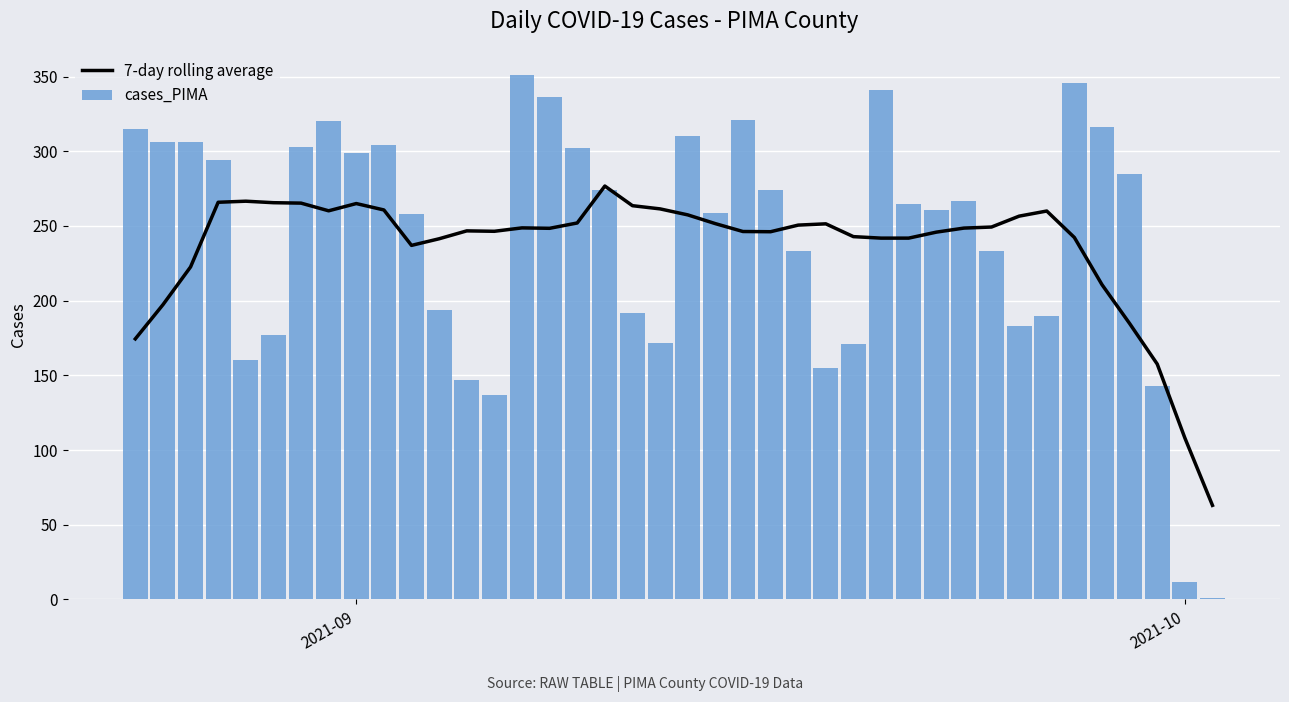

The value of cases_PIMA at 2021-09 is 460. True or false?

False